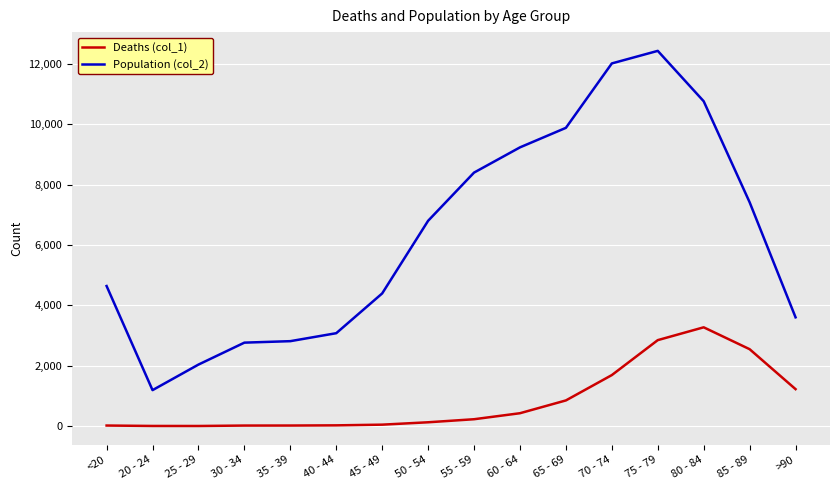

How many categories are shown in the chart?

16